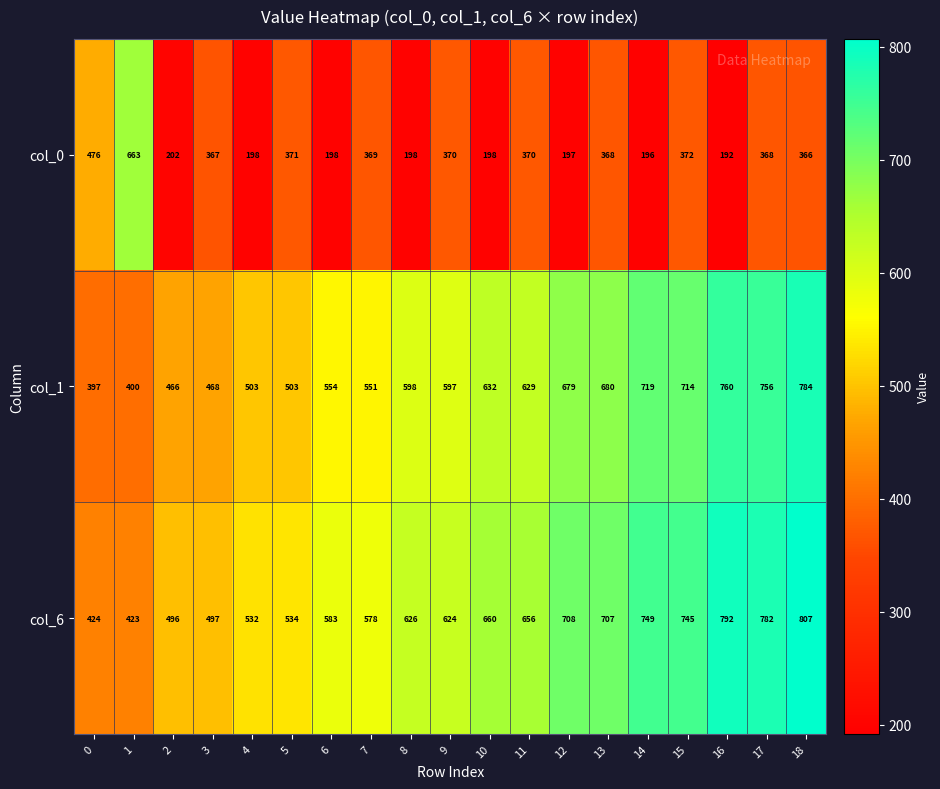

Count the number of data series in this chart.

3